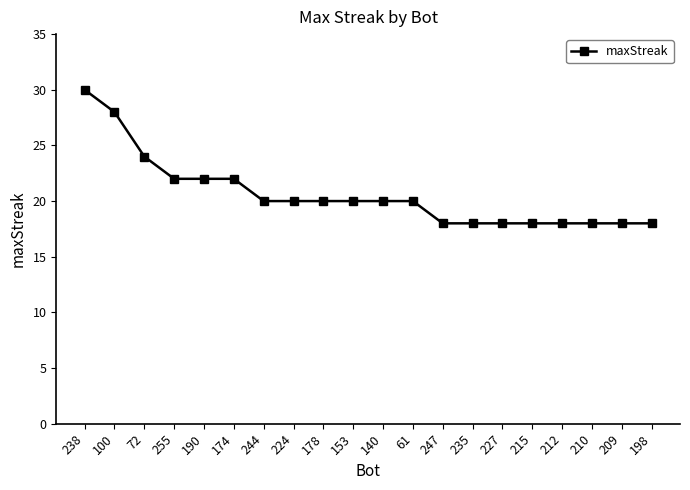

The value at 140 is 20. True or false?

True